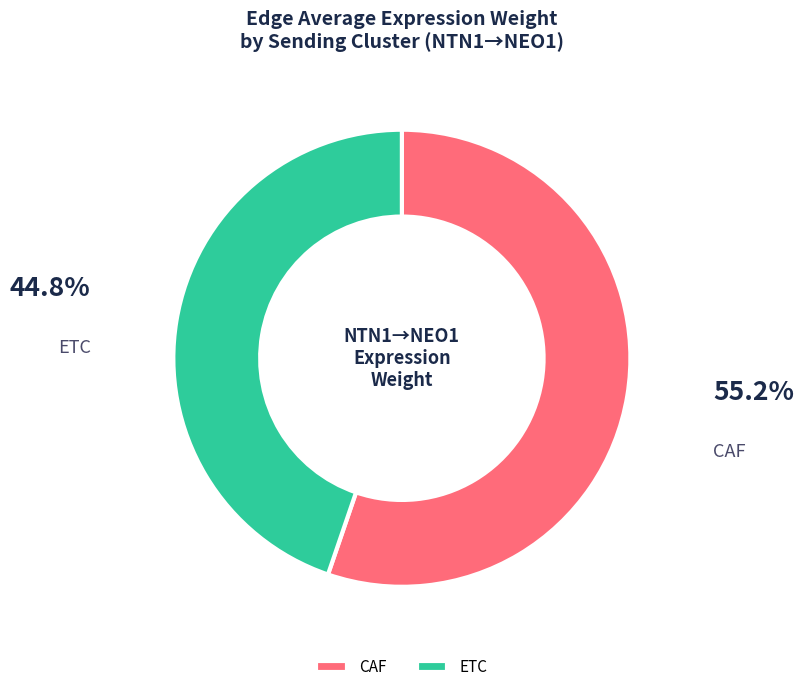

Which slice is the largest?

CAF